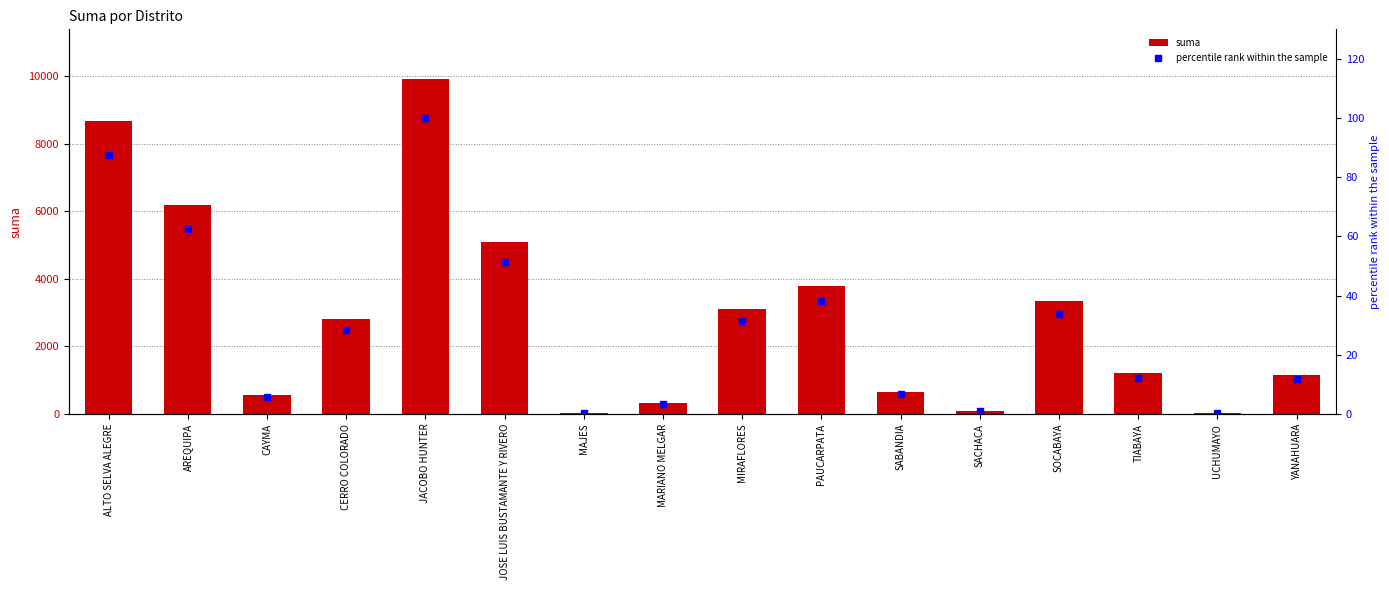

How many values in the percentile rank within the sample series exceed 28?

8